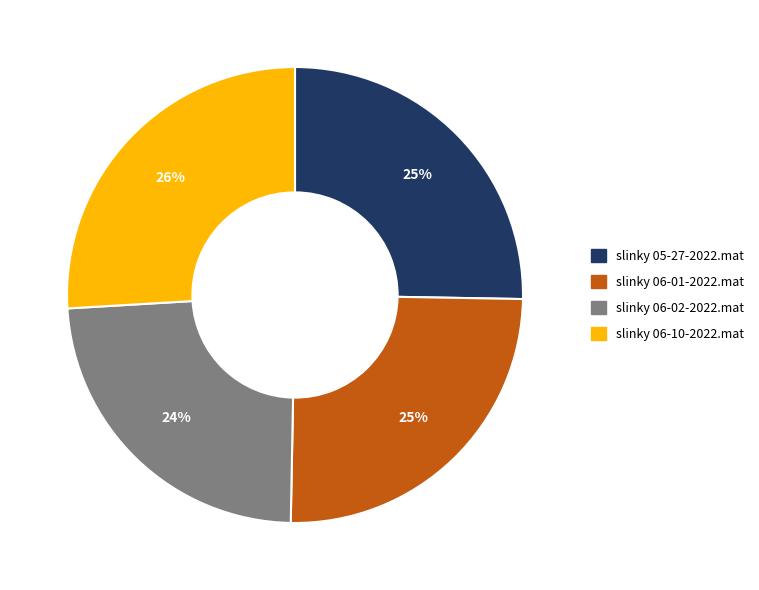

Do slinky 06-01-2022.mat and slinky 06-10-2022.mat together represent more than half of the pie?

Yes